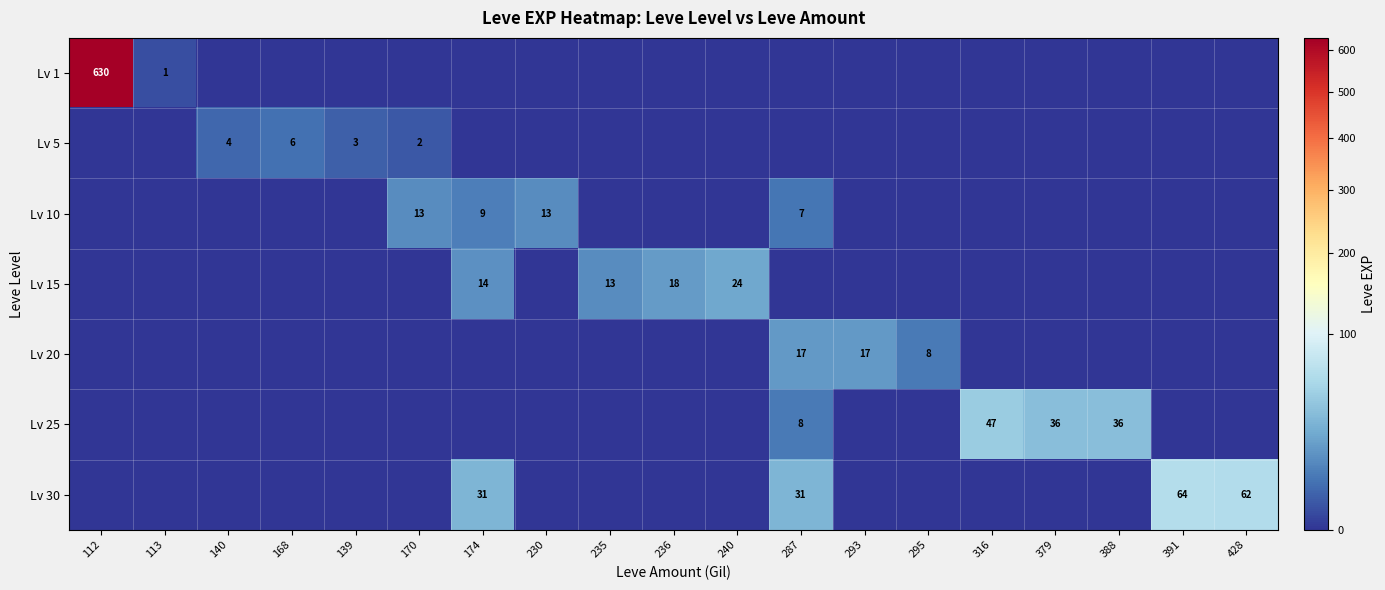

Which label corresponds to the smallest value in the chart?

140